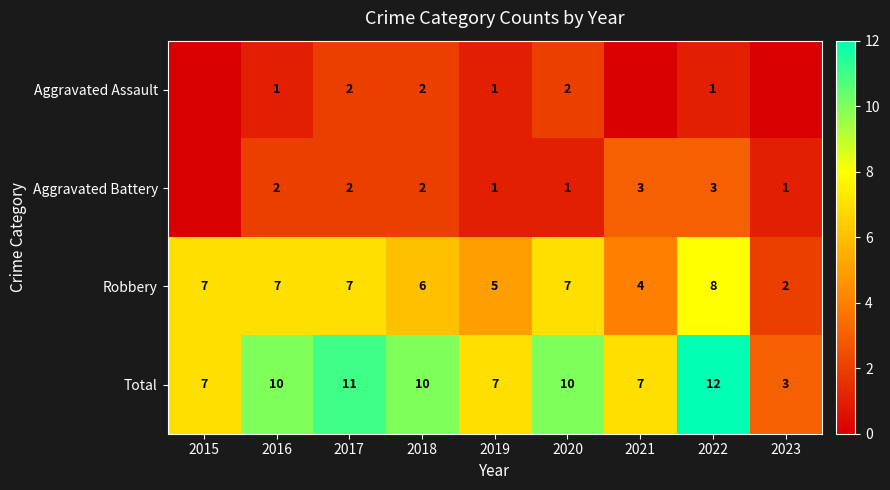

What is the total value across all series at 2019?

14